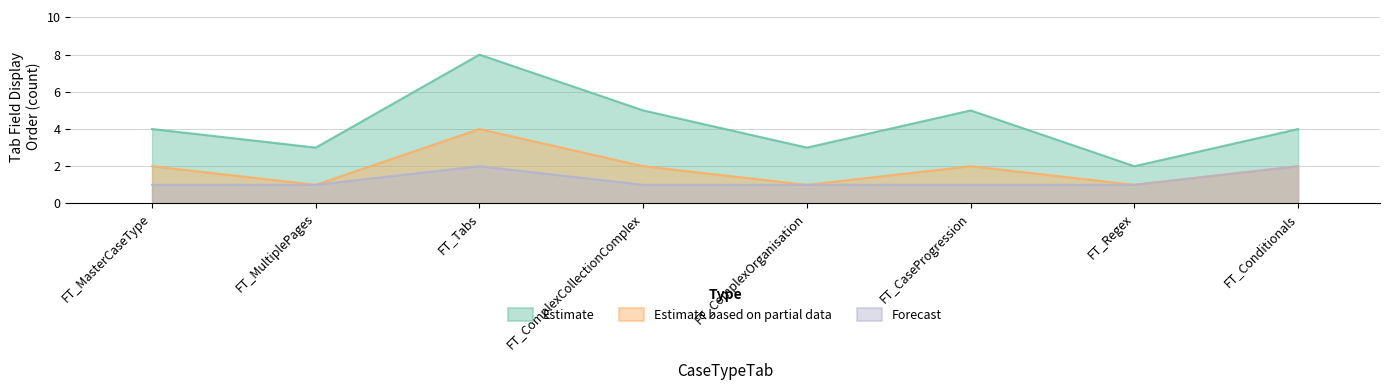

At which label does Estimate first exceed 4?

FT_Tabs